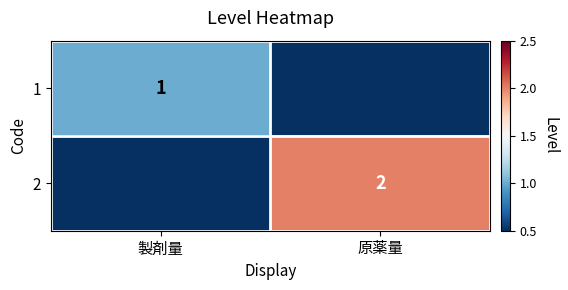

The 1 series shows 2 at 製剤量. True or false?

False